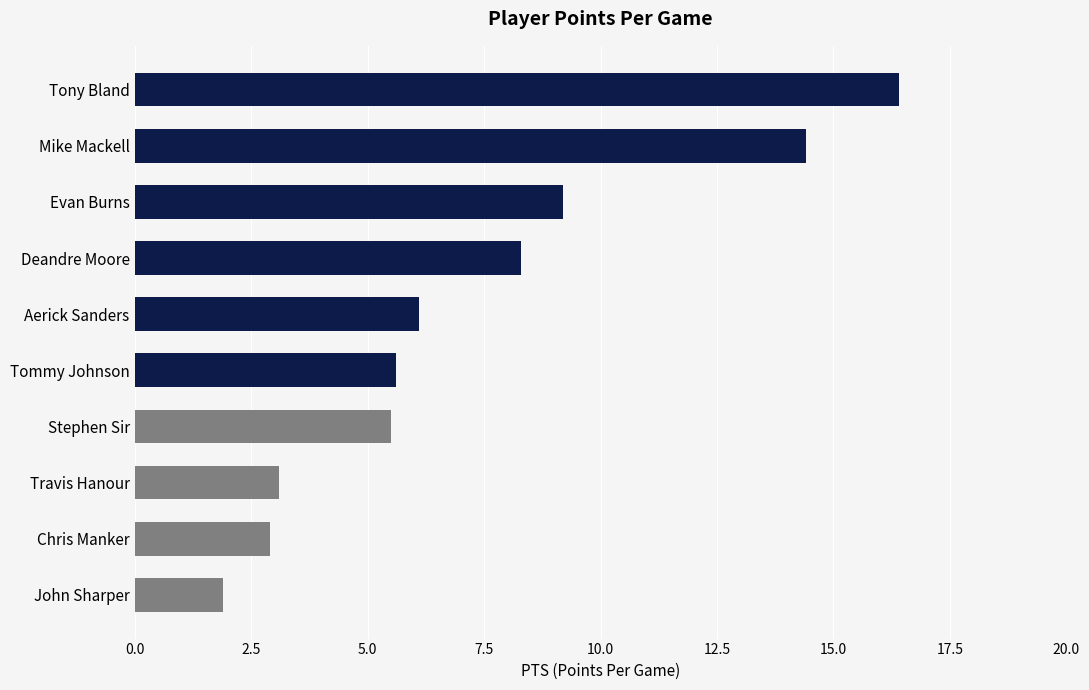

What is the change in value from Evan Burns to Stephen Sir?

-3.7